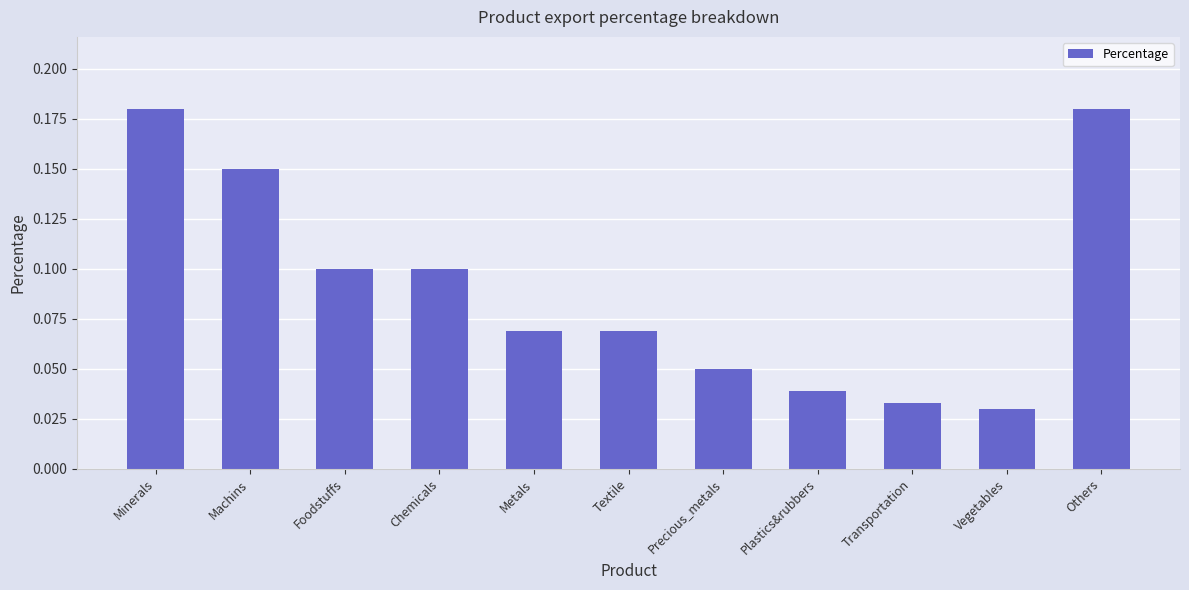

The value at Metals is 0.1. True or false?

True